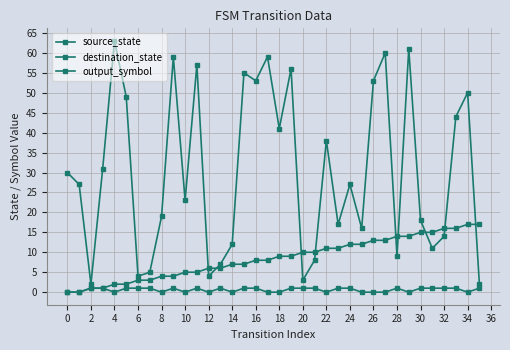

Is this an area chart (filled region under the line)?

No